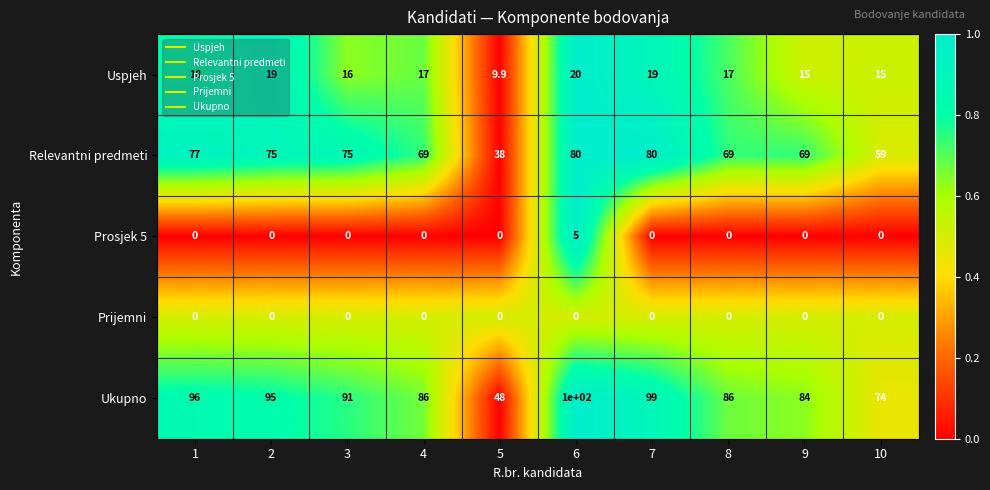

Which series has the largest total across all categories?

Ukupno